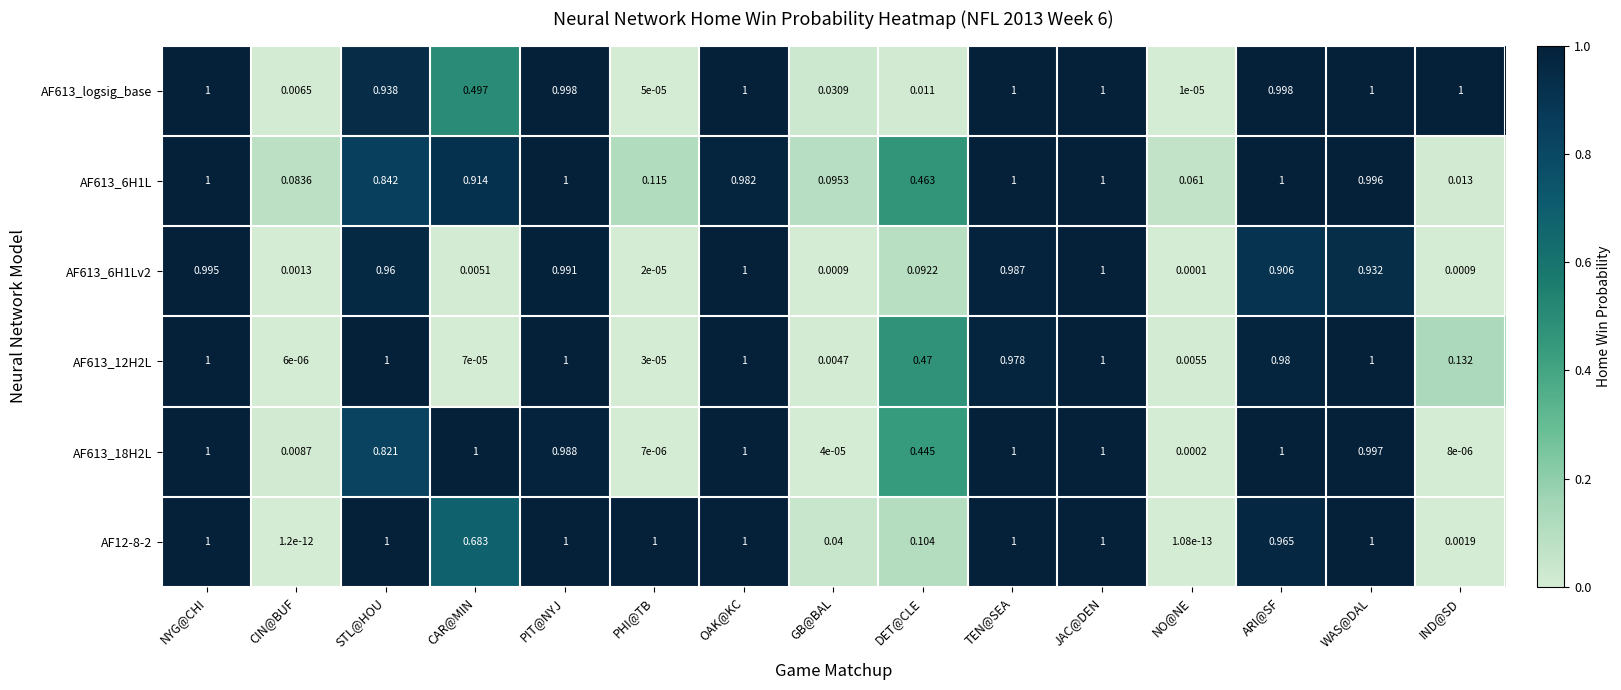

At which category is the sum across all series the highest?

JAC@DEN